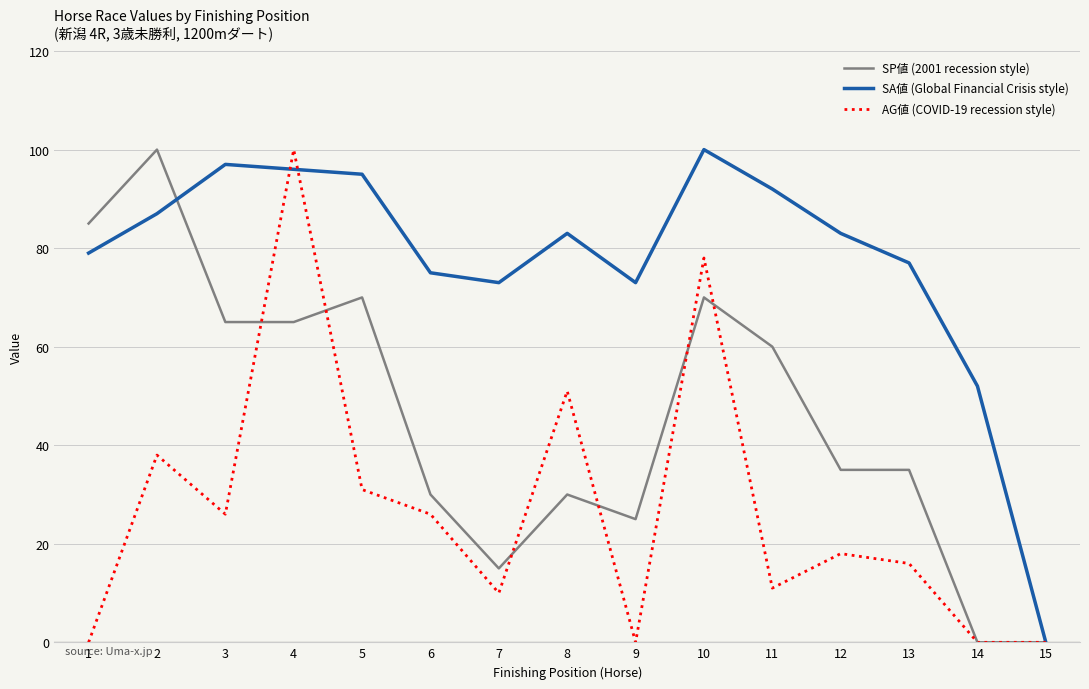

What is the average value of the SA値 (Global Financial Crisis style) series?

77